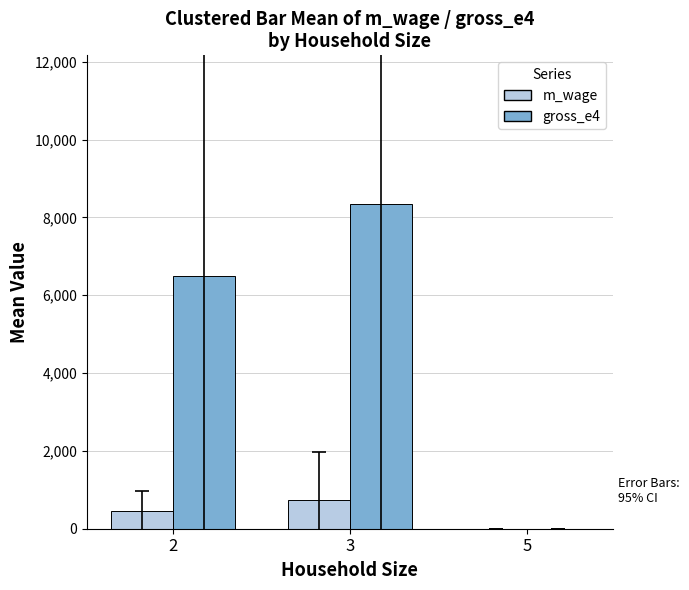

The value of gross_e4 at 3 is 3932.0. True or false?

False